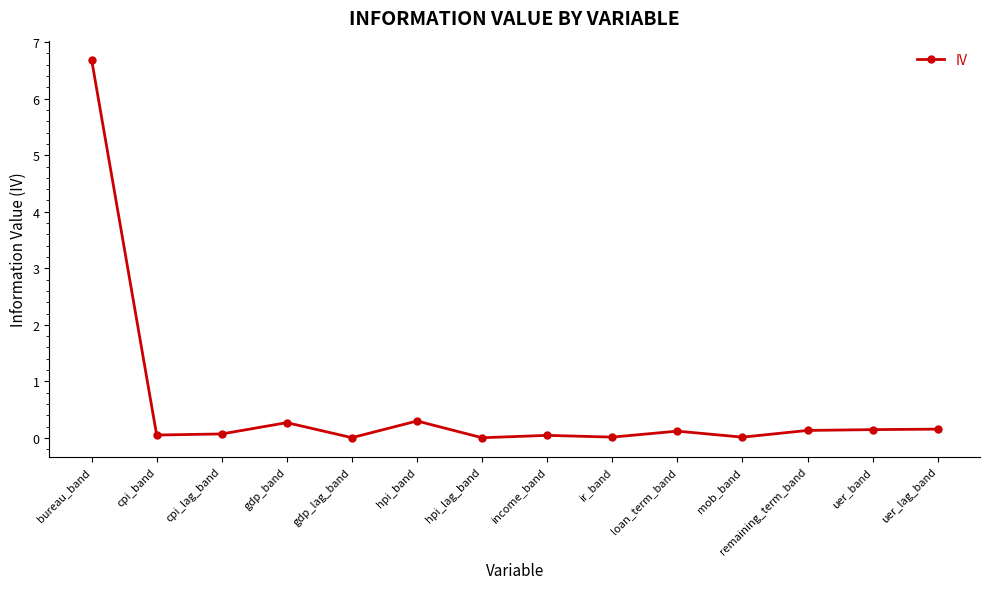

Which category has the highest value across all series?

bureau_band